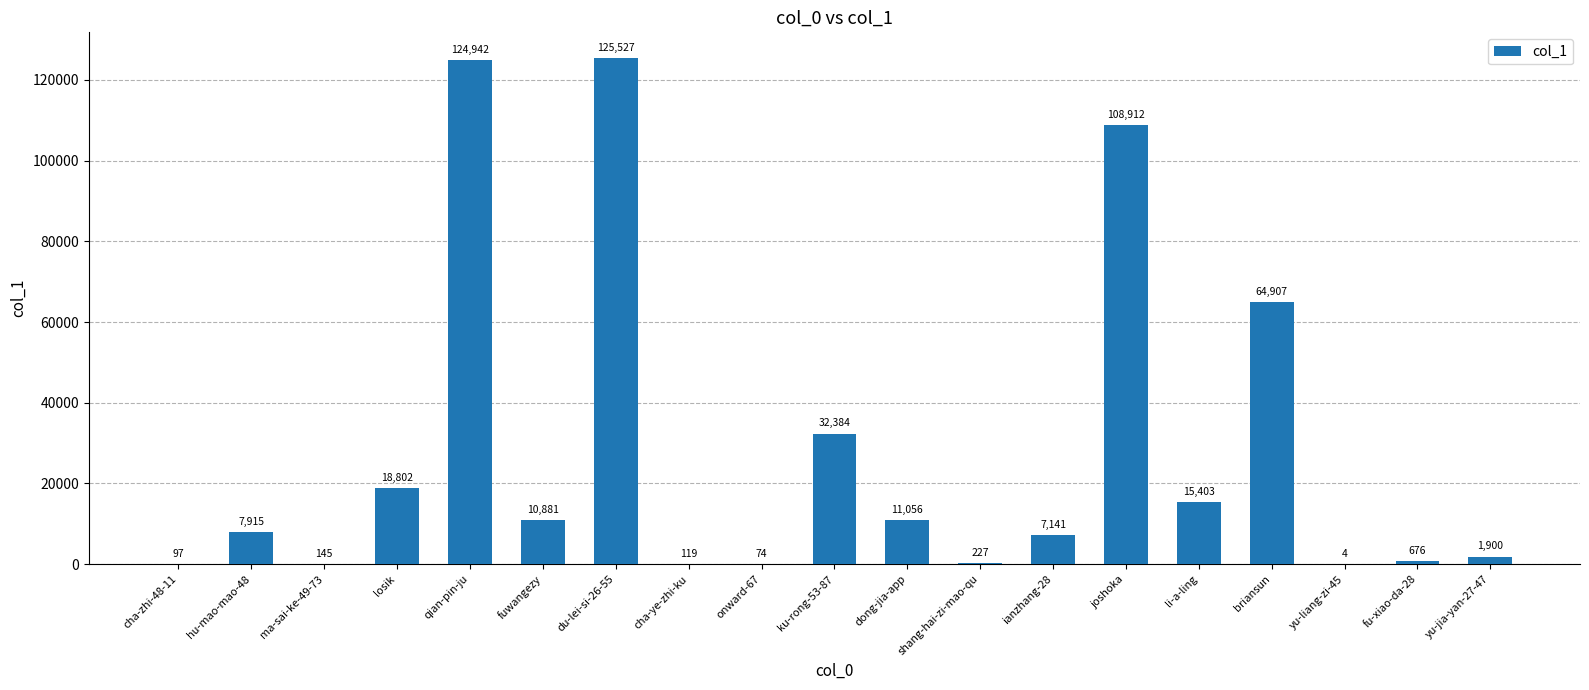

The value at du-lei-si-26-55 is 84891. True or false?

False